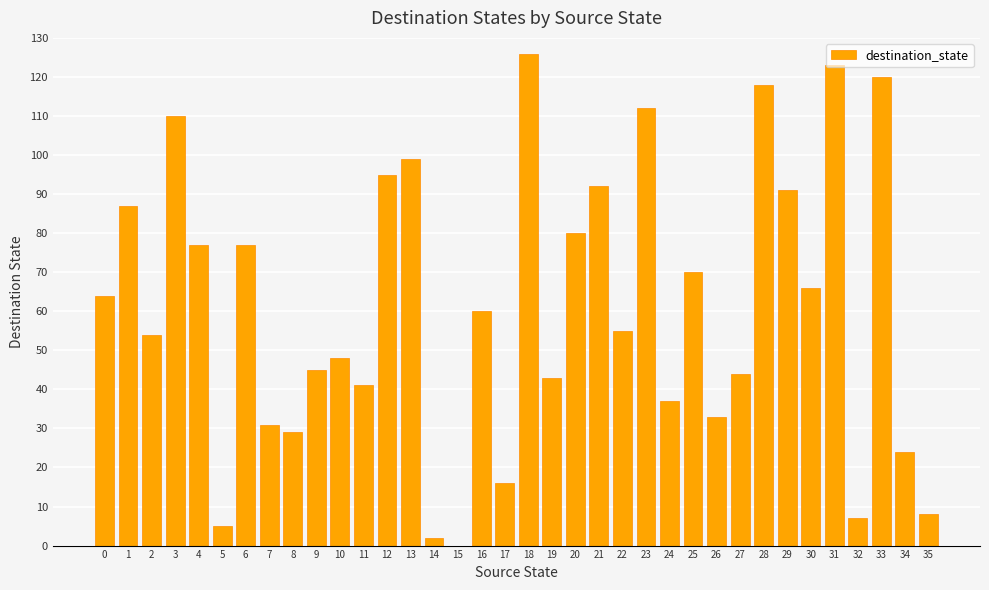

Reading left to right, transcribe all the data shown in this chart.

0=64	1=87	2=54	3=110	4=77	5=5	6=77	7=31	8=29	9=45	10=48	11=41	12=95	13=99	14=2	15=0	16=60	17=16	18=126	19=43	20=80	21=92	22=55	23=112	24=37	25=70	26=33	27=44	28=118	29=91	30=66	31=123	32=7	33=120	34=24	35=8